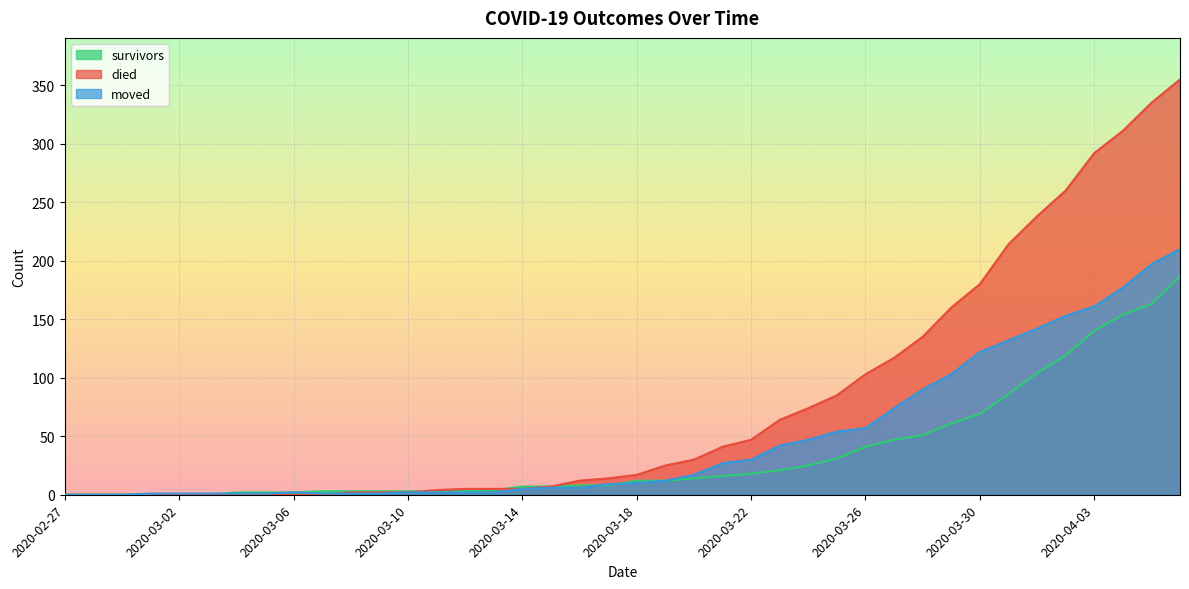

What position from the left is 2020-03-31?

34